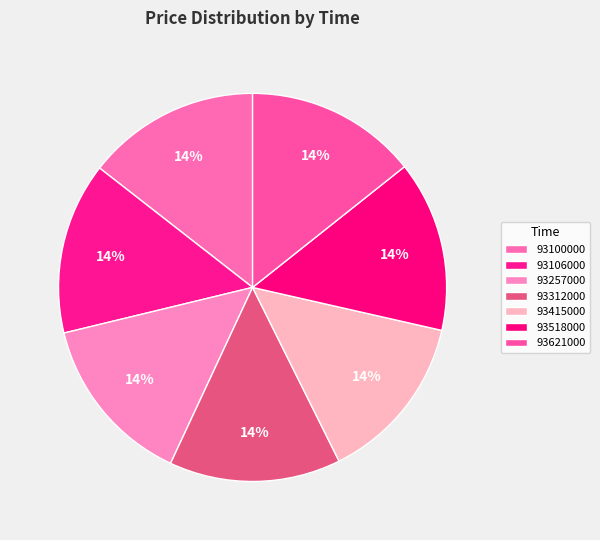

How many slices are in this pie chart?

7